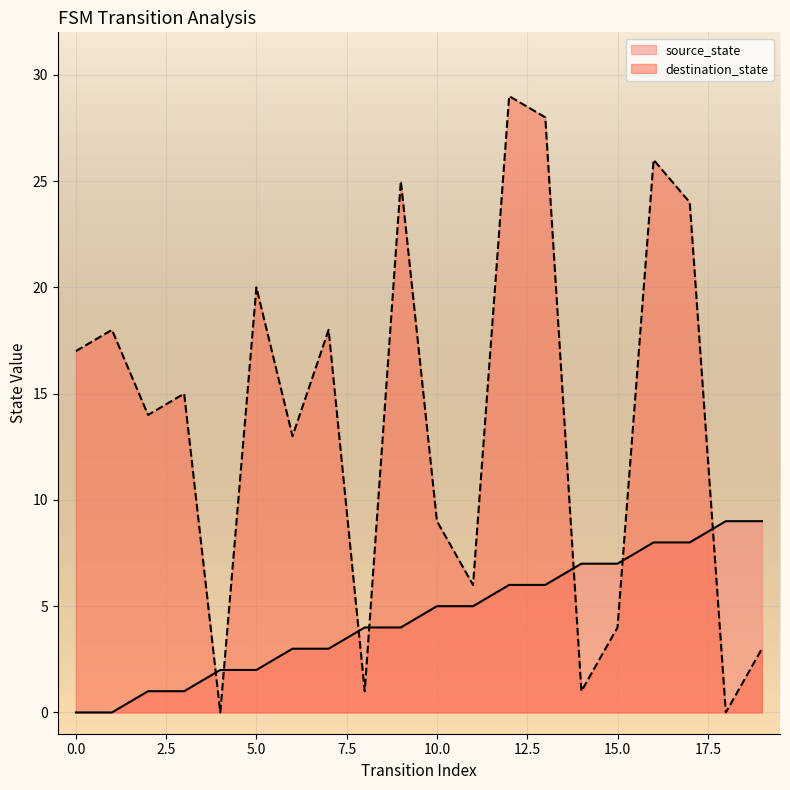

After their last crossing, which series has the higher values: source_state or destination_state?

source_state